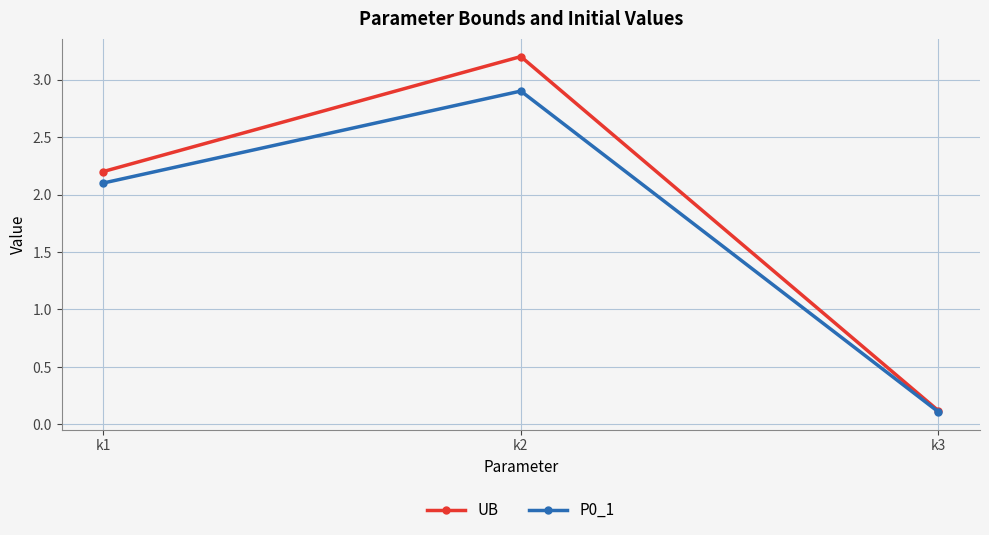

Which series has the largest range (max minus min)?

UB